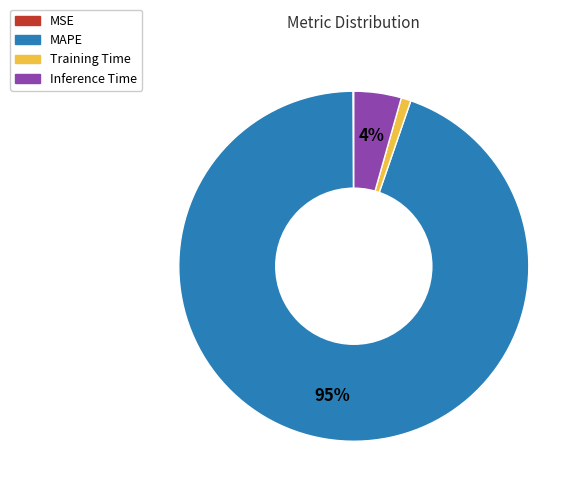

Which slice is the largest?

MAPE